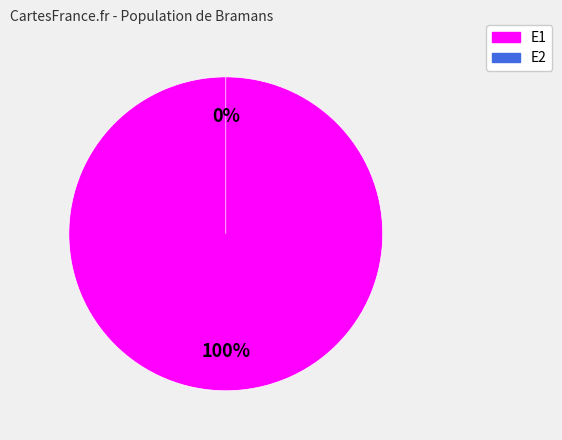

Which slice represents more than half of the pie?

E1